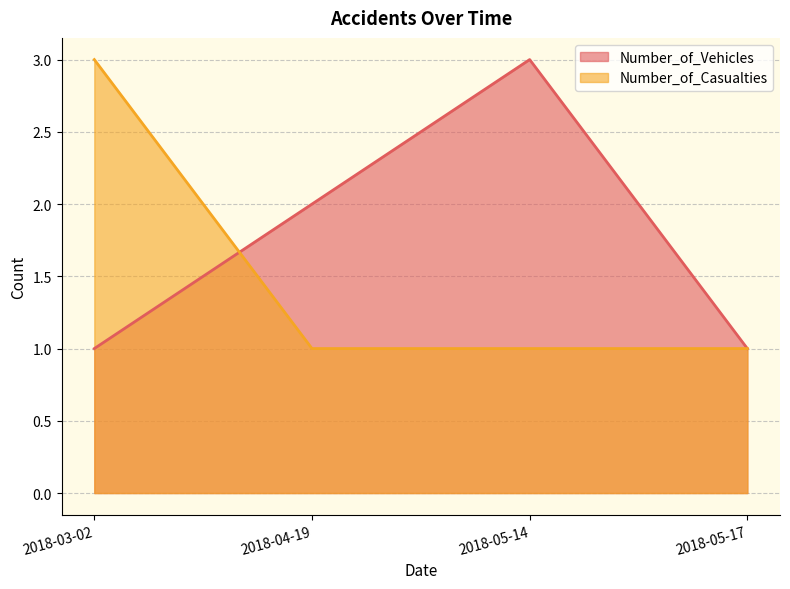

Reading right to left, transcribe all the data shown in this chart.

Number_of_Vehicles: 2018-05-17=1	2018-05-14=3	2018-04-19=2	2018-03-02=1
Number_of_Casualties: 2018-05-17=1	2018-05-14=1	2018-04-19=1	2018-03-02=3